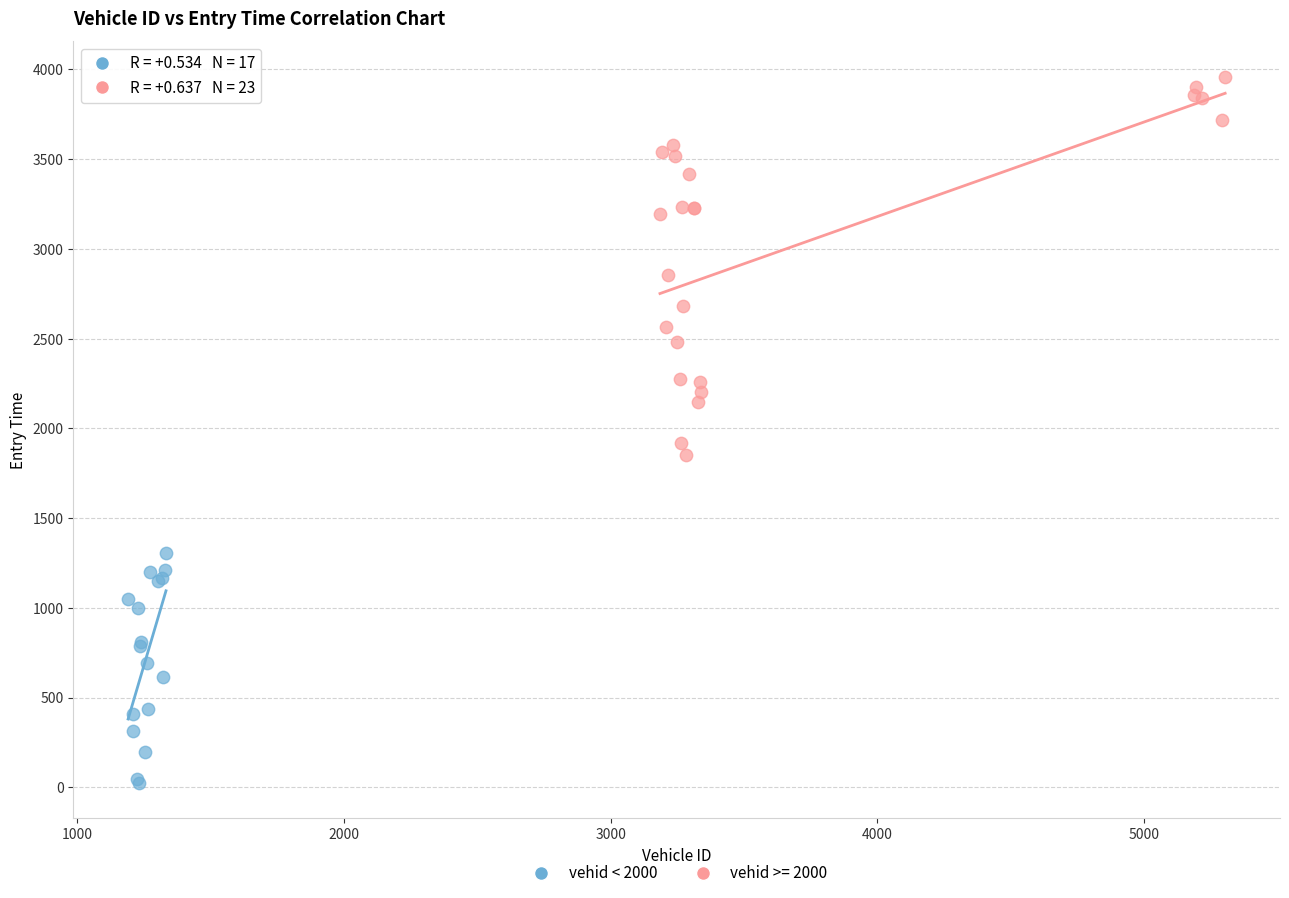

Which series reaches the minimum Y coordinate?

vehid < 2000